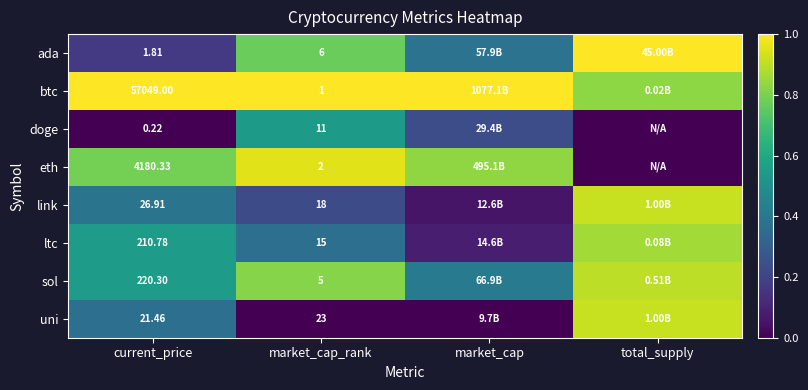

At which category is the sum across all series the highest?

total_supply